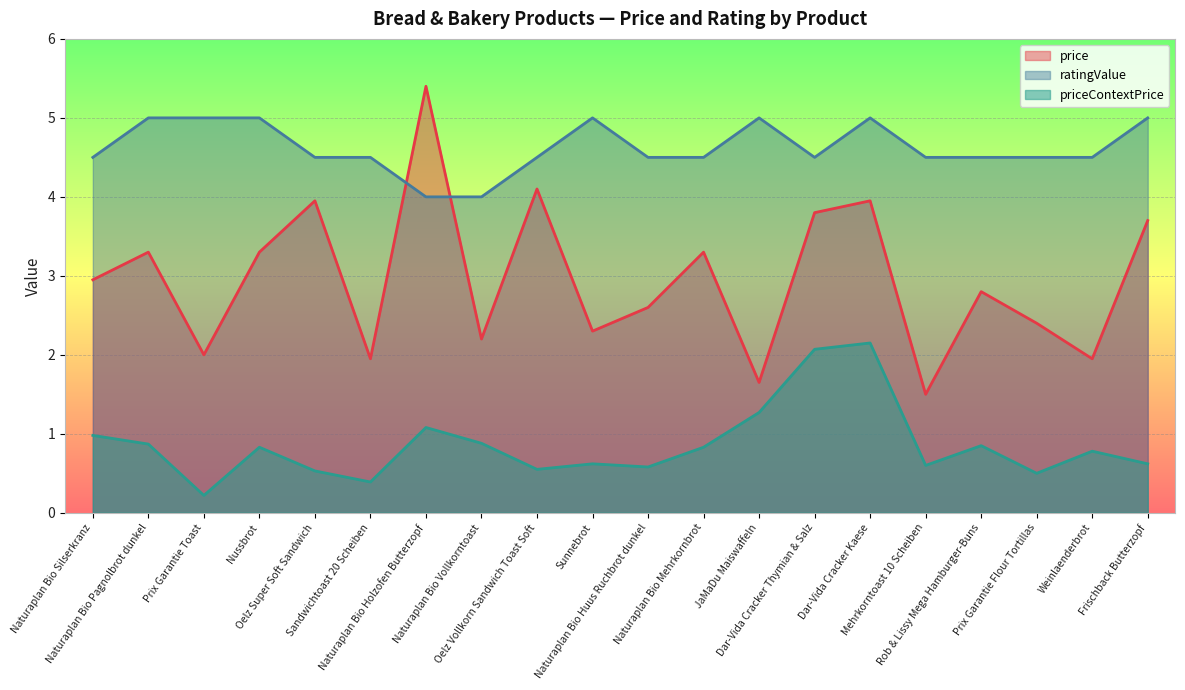

What is the lowest value of the priceContextPrice series?

0.2